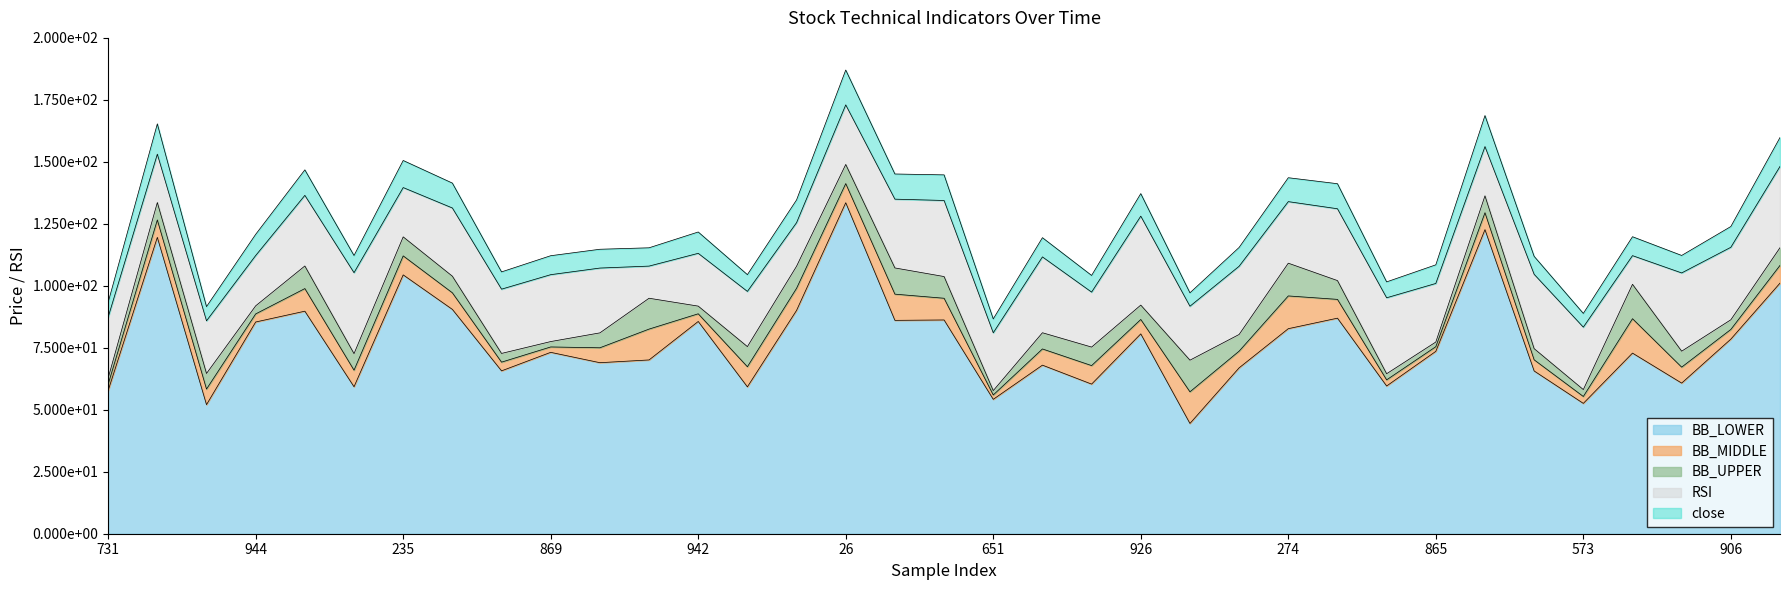

What is the approximate value of BB_UPPER at 865?

77.3